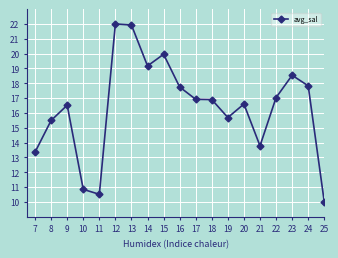

Which label corresponds to the smallest value in the chart?

25